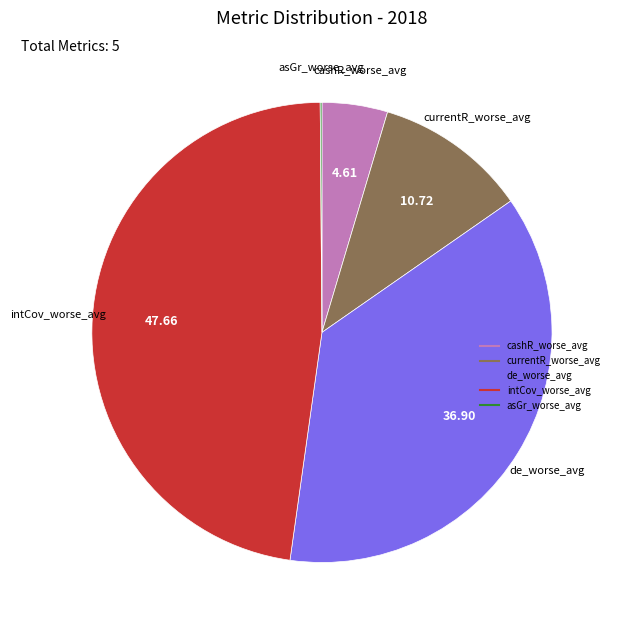

Is there any slice that represents more than half of the pie?

No